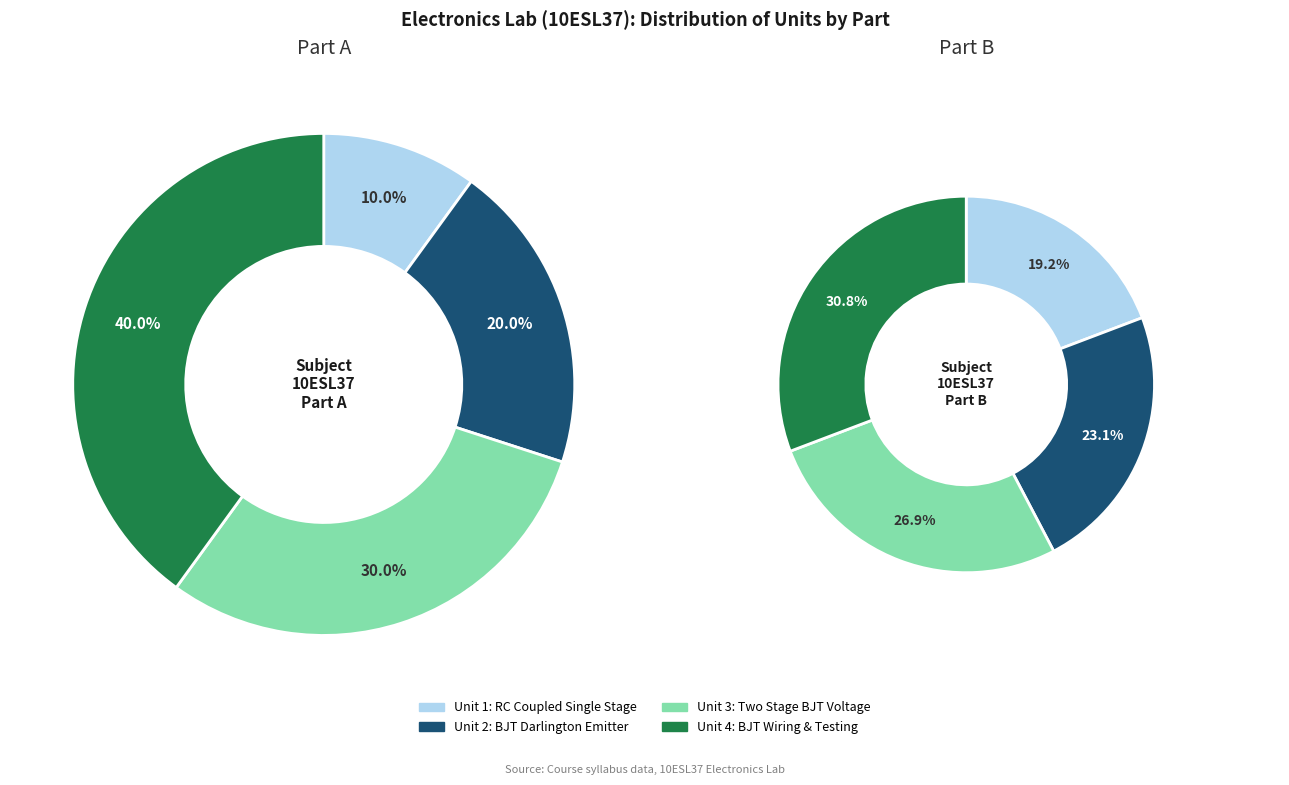

Between 1 and 2, which series saw the biggest shift?

Part A